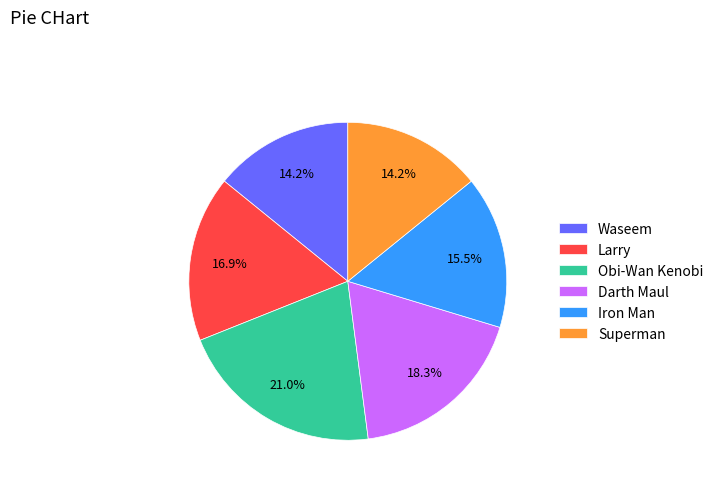

To the nearest percent, what is the average slice percentage?

17%